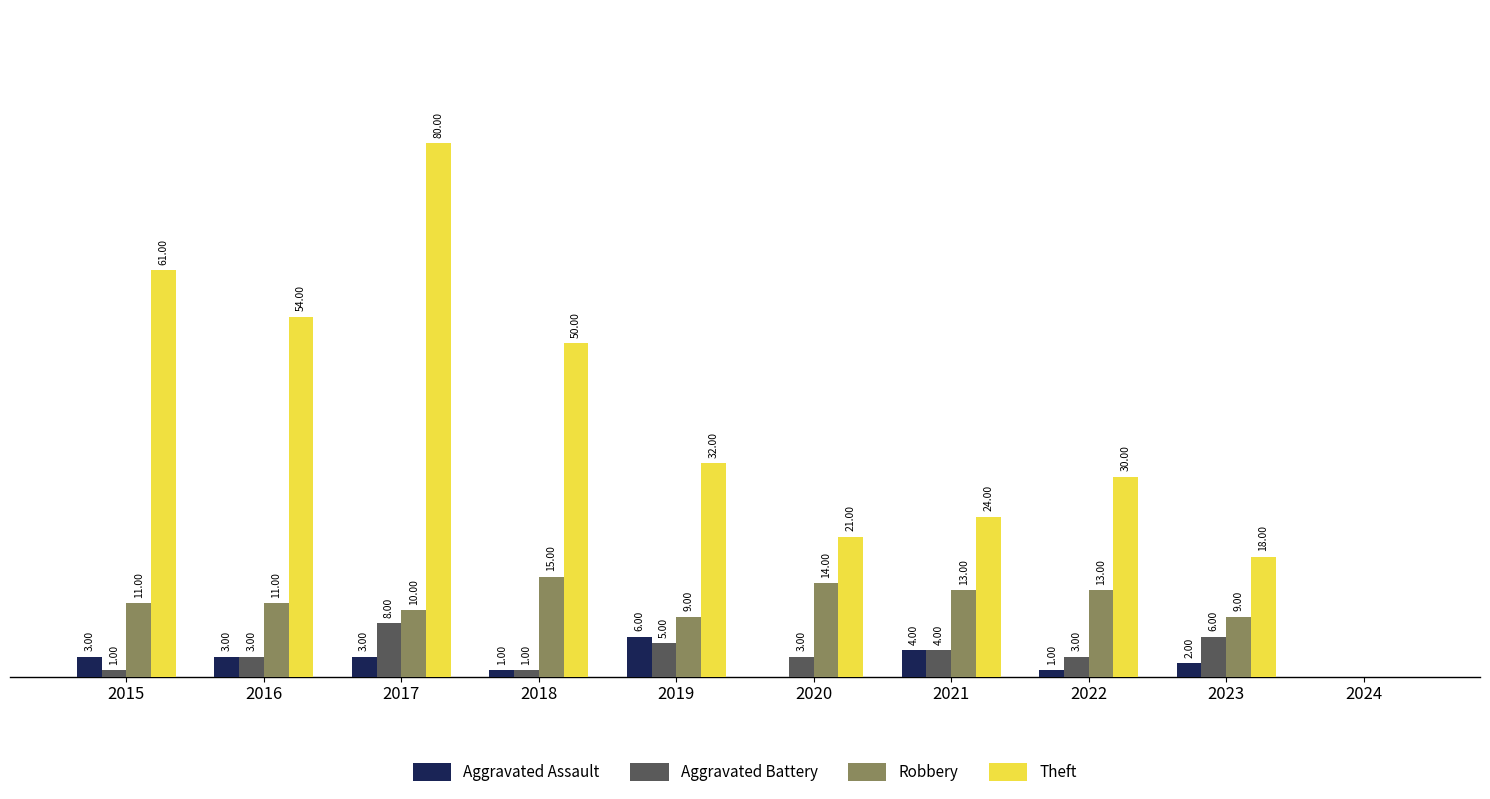

Which series changed the most between 2016 and 2022?

Theft